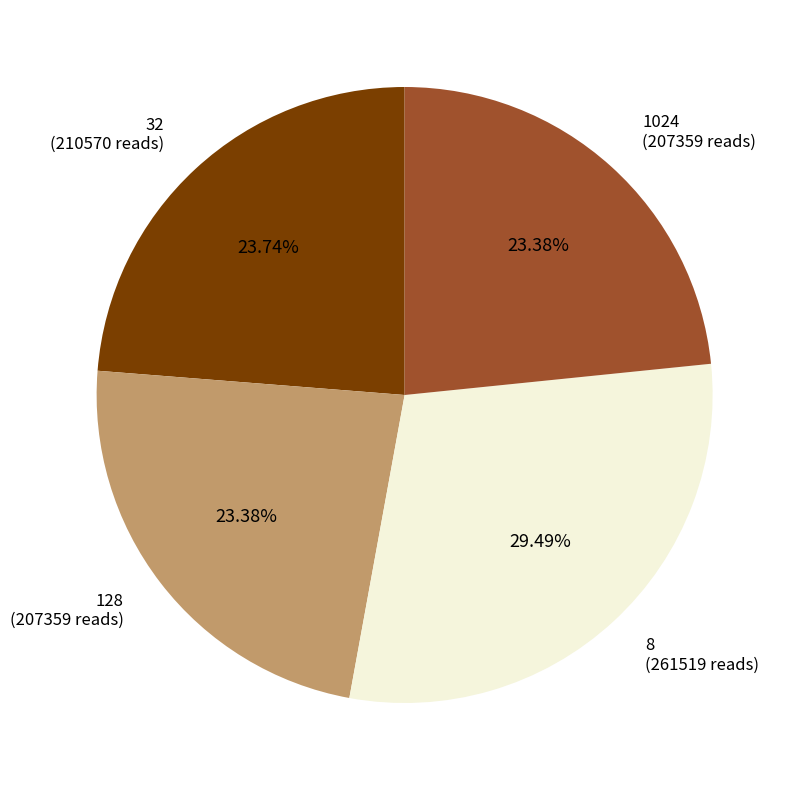

How many slices are in this pie chart?

4